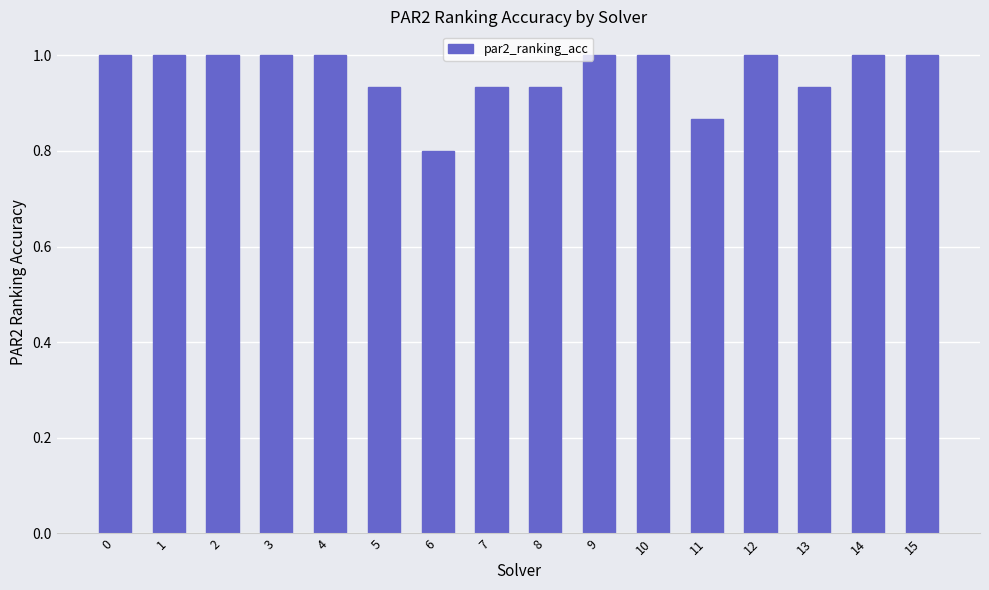

True or false: the data shows 1.0 at 15.

True